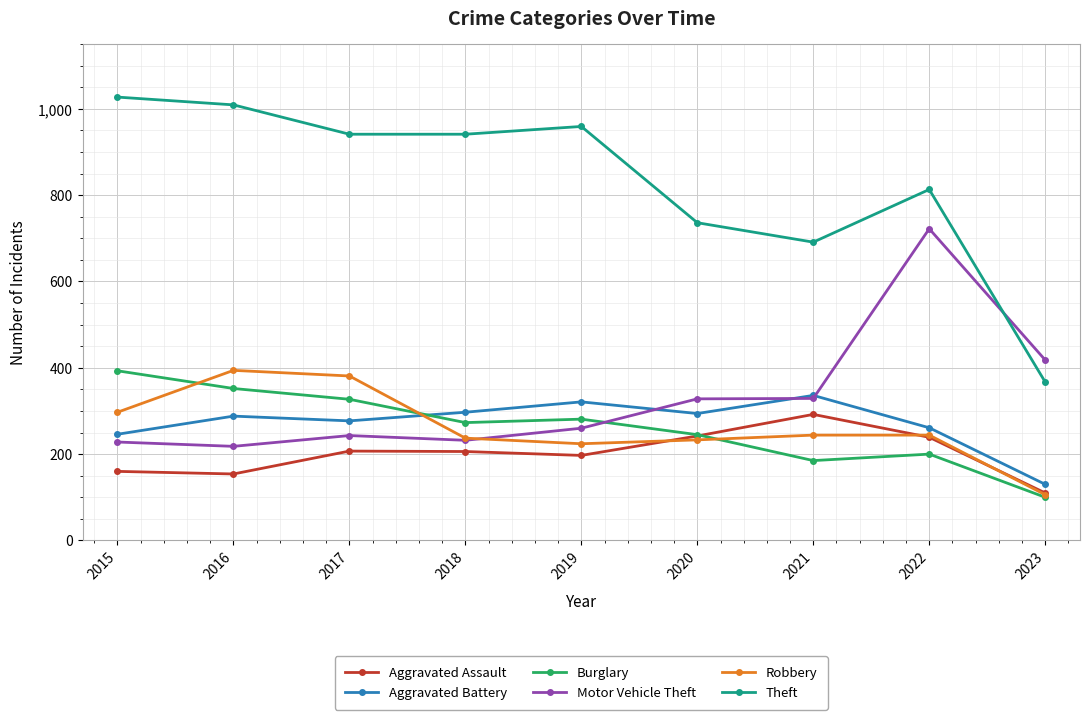

At which label is Motor Vehicle Theft closest to 470?

2023